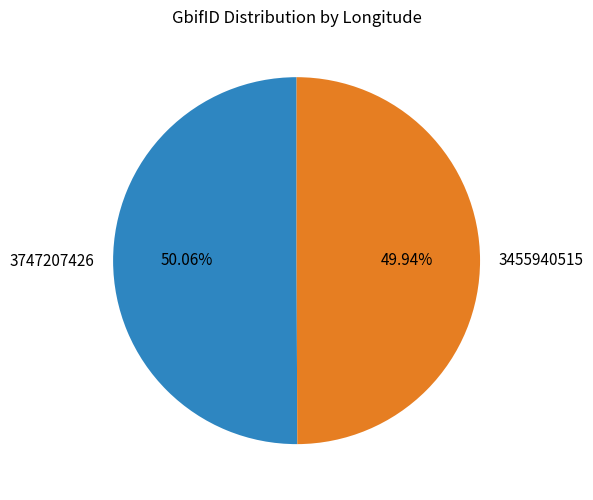

What is the ratio of the value at 3747207426 to the value at 3455940515?

1.0